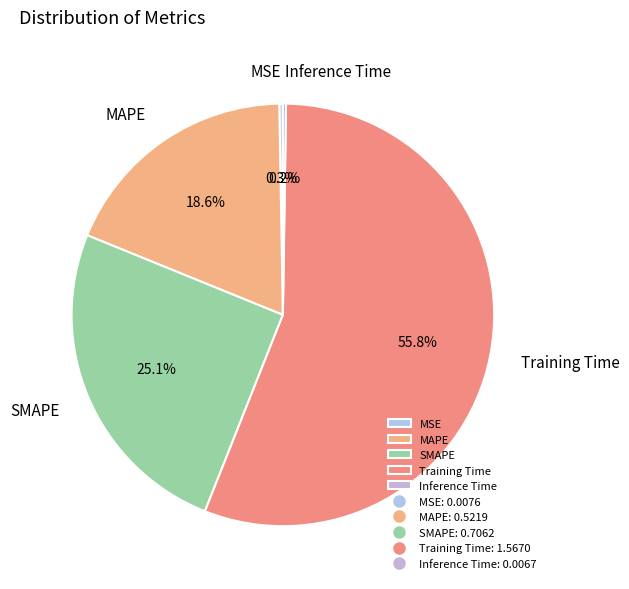

Which slice is the largest?

Training Time